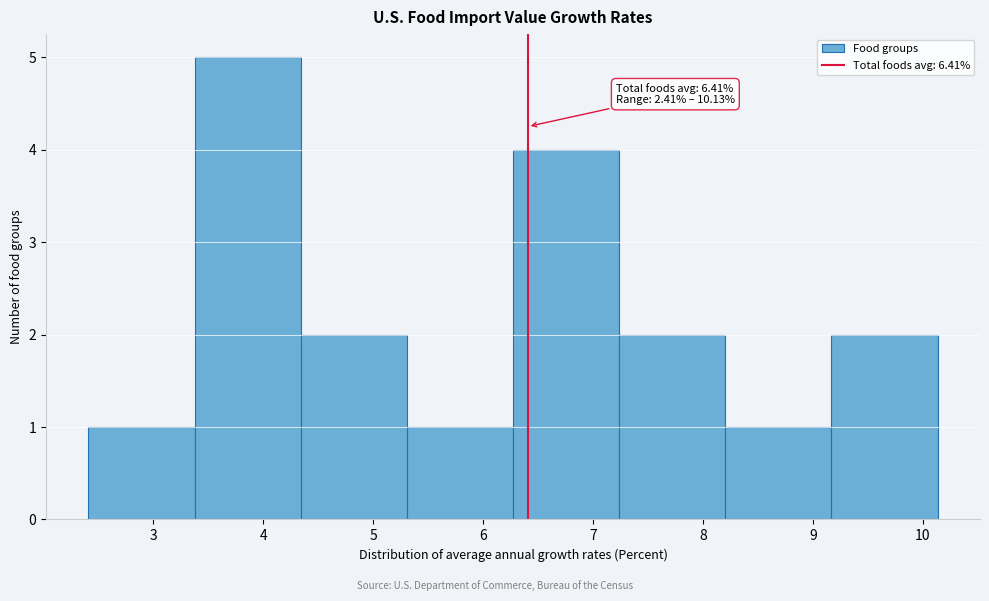

Which range on the x-axis has the tallest bar?

3.4 to 4.3